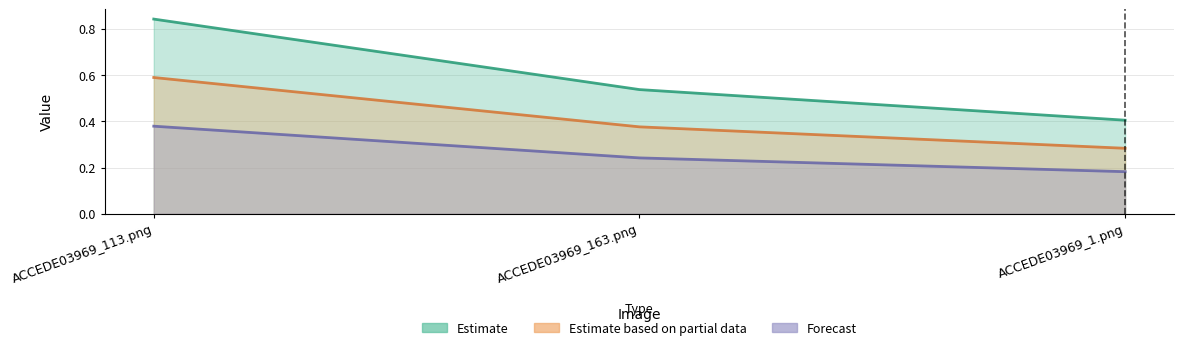

List the labels in order of value, smallest first.

ACCEDE03969_1.png, ACCEDE03969_163.png, ACCEDE03969_113.png